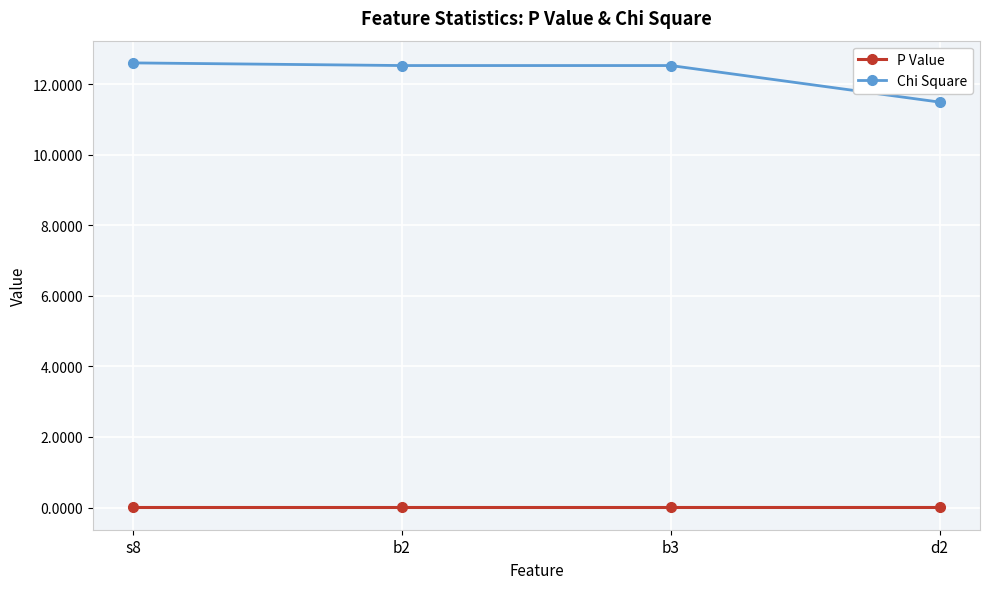

True or false: Chi Square and P Value cross at least once.

False